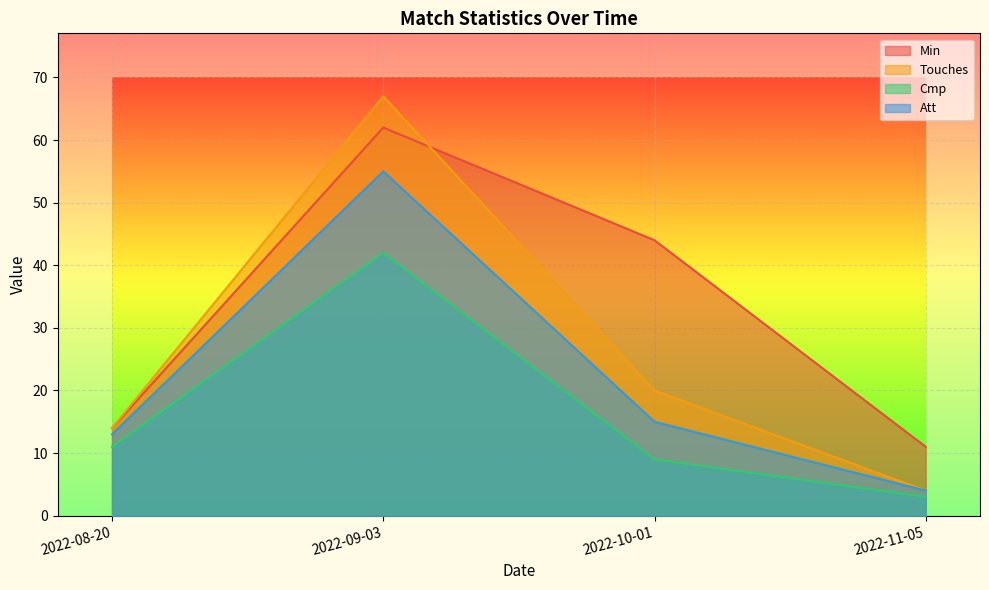

How many values in the Touches series exceed 20?

1